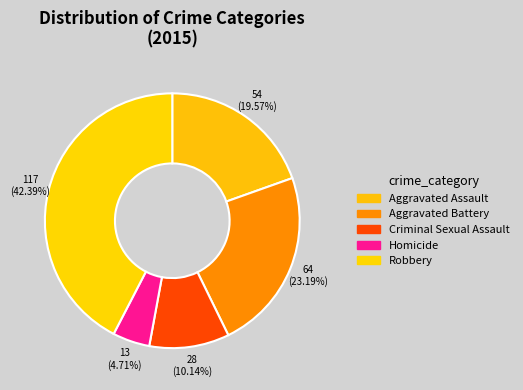

To the nearest percent, what percentage of the pie is Homicide?

5%